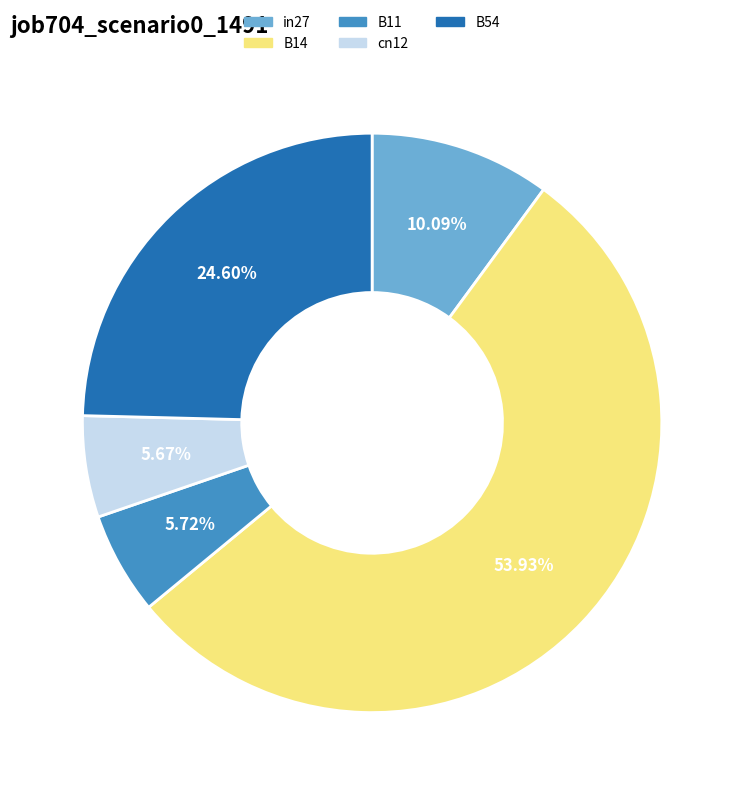

Does any single category account for the majority?

Yes